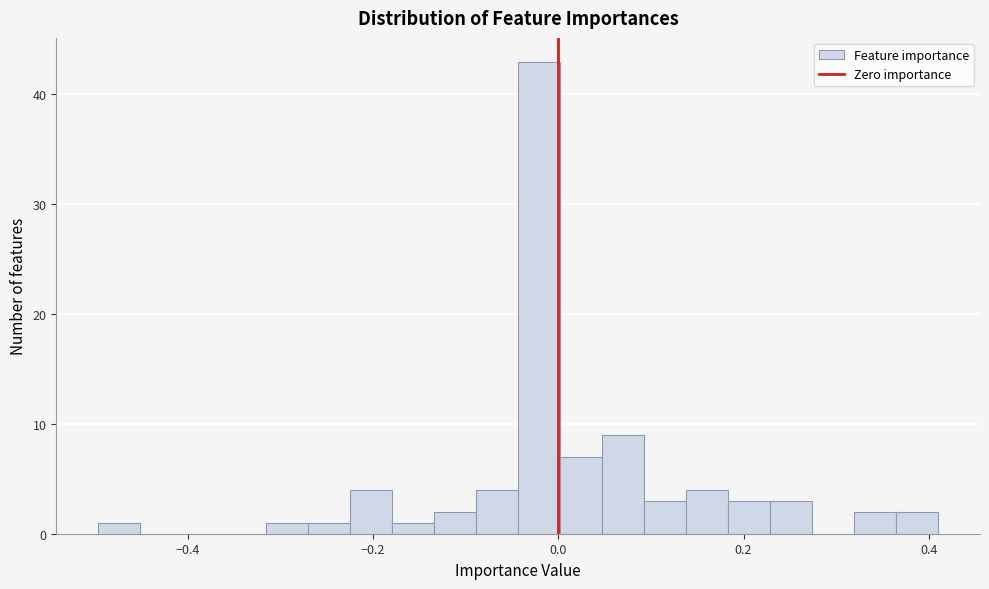

Read against the x-axis, roughly where is the centre of the tallest bar?

-0.02